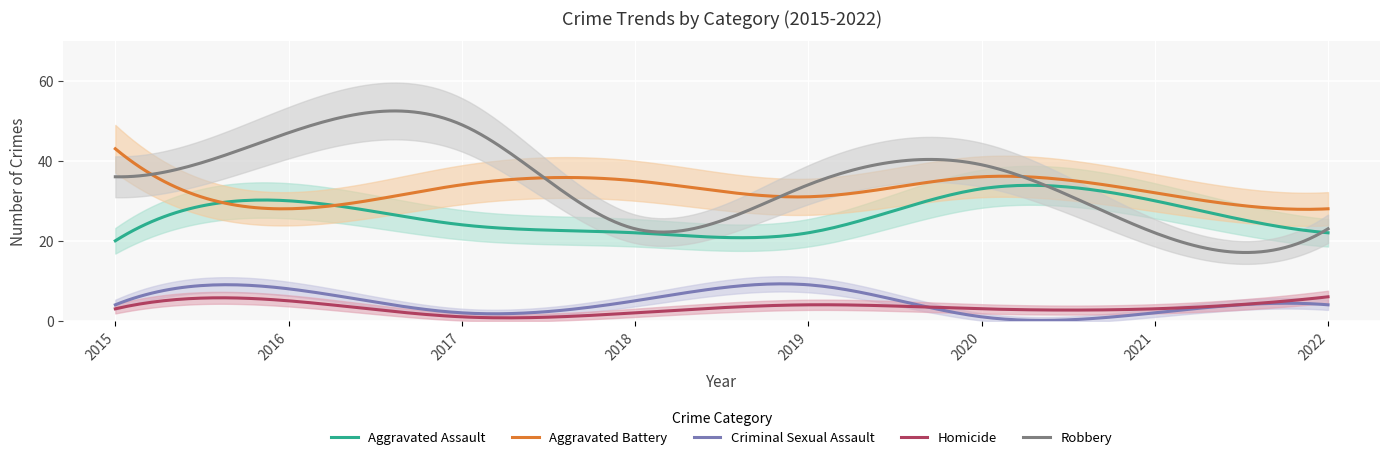

At which label is Homicide closest to 3?

2015